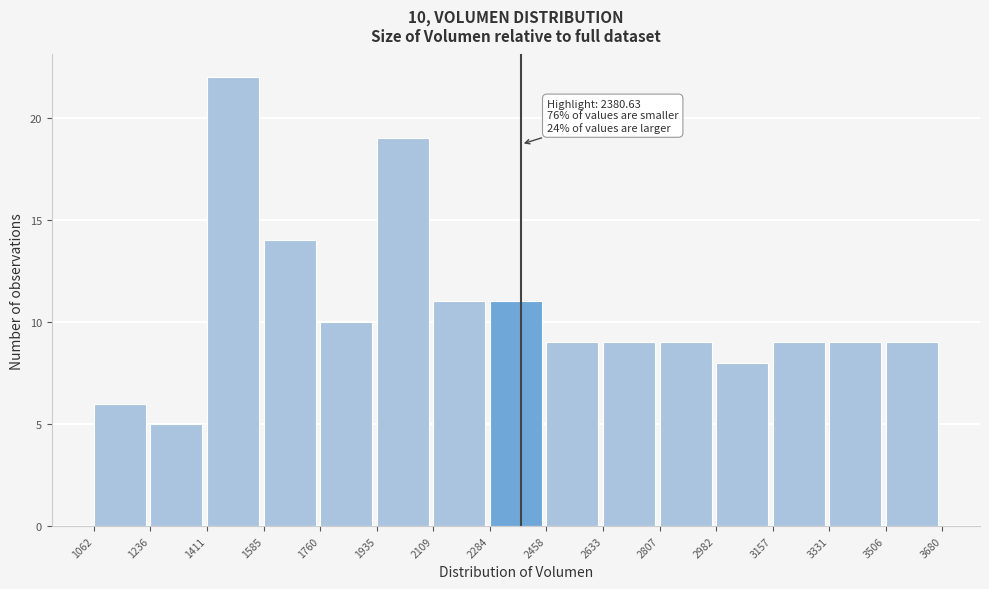

Over which range of the x-axis is the bar tallest?

1411 to 1585